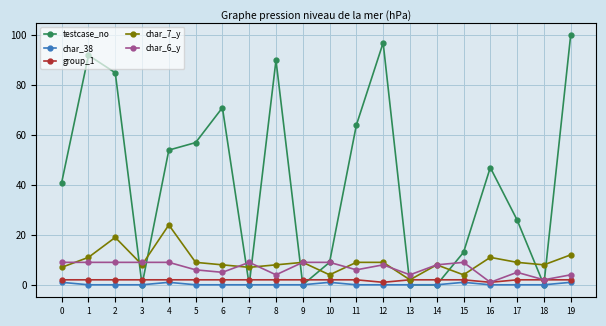

Does the chart have visible grid lines?

Yes